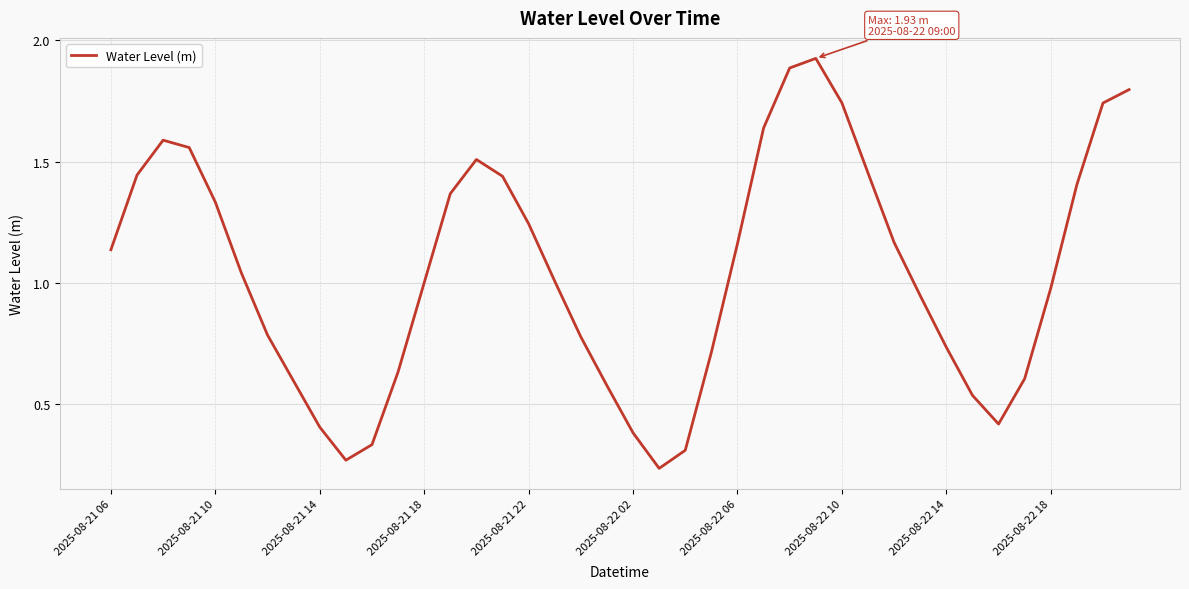

What is the average value?

1.0